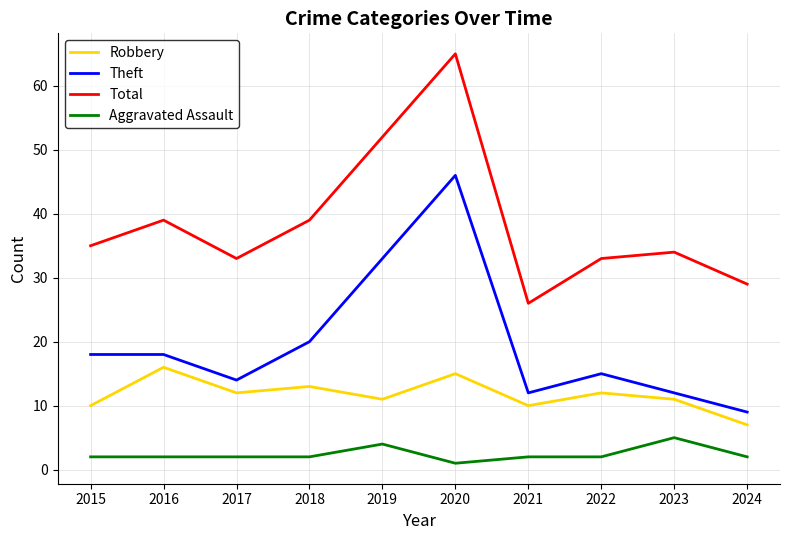

Which series has the largest total across all categories?

Total